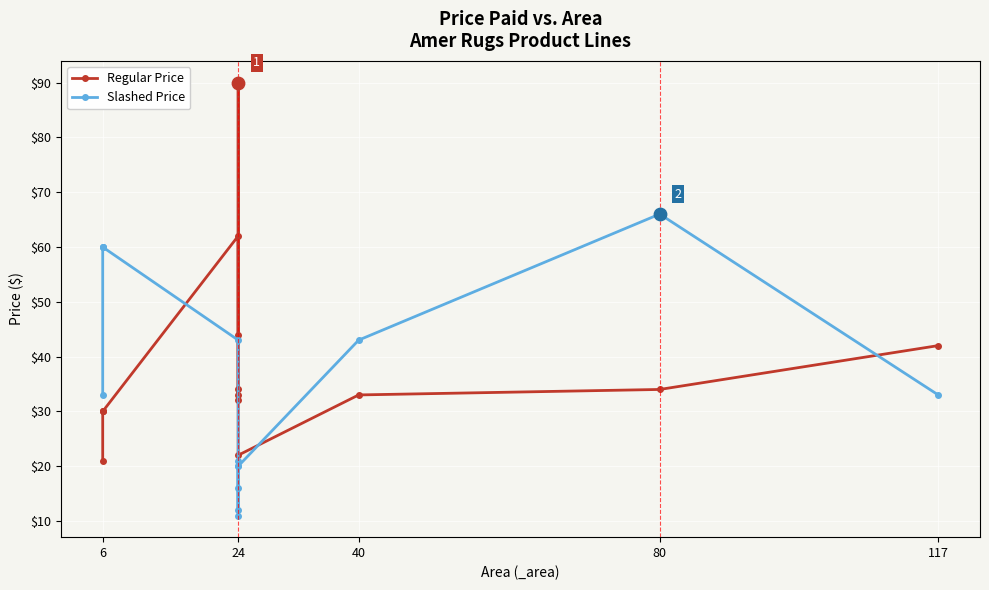

What is the total value across all series at 6?

54.0